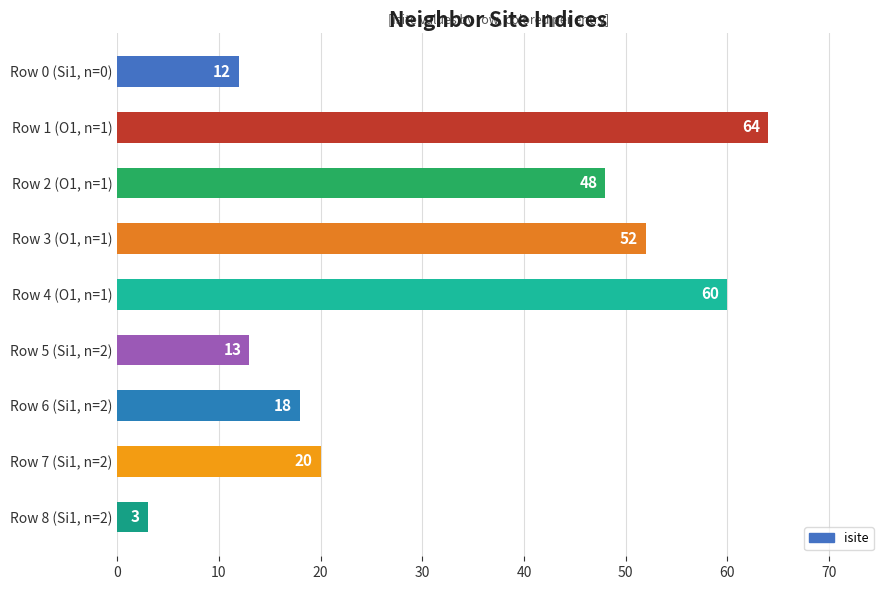

What is the difference between the second highest and minimum values?

57